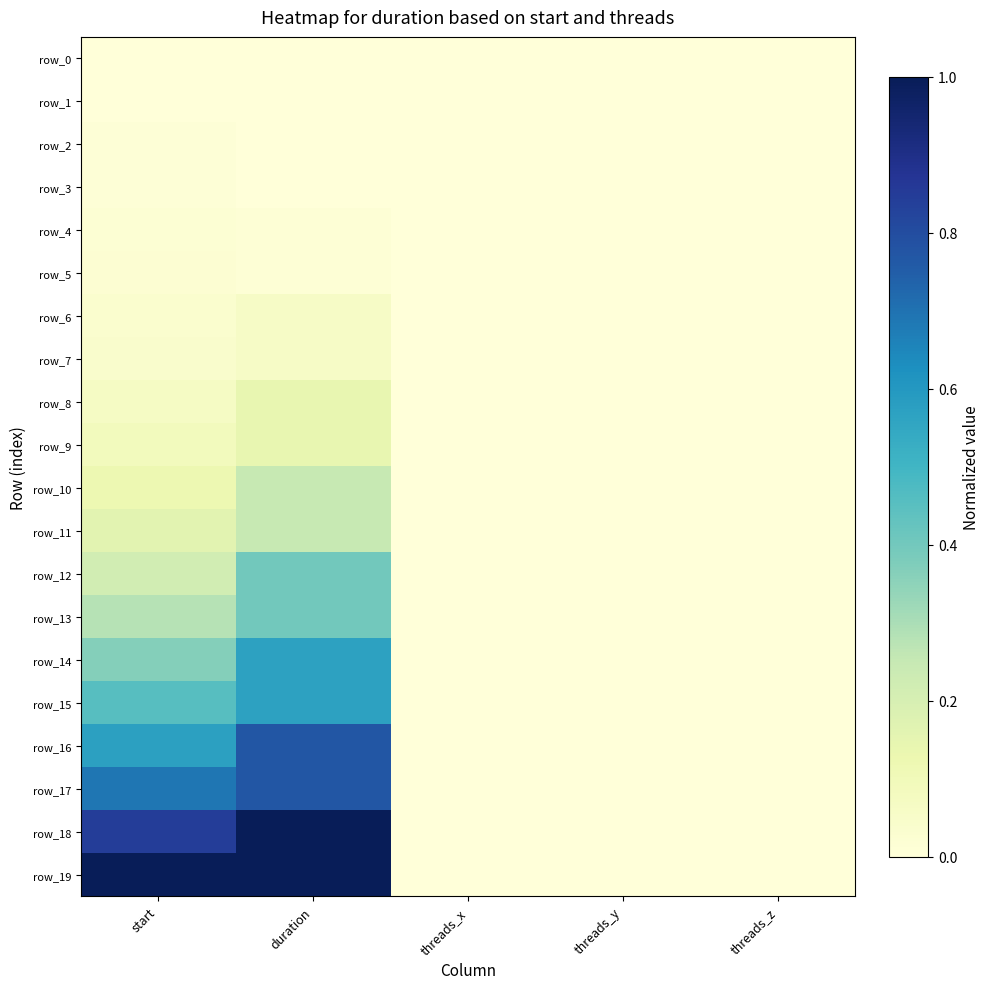

What is the total value across all series at start?

5.0